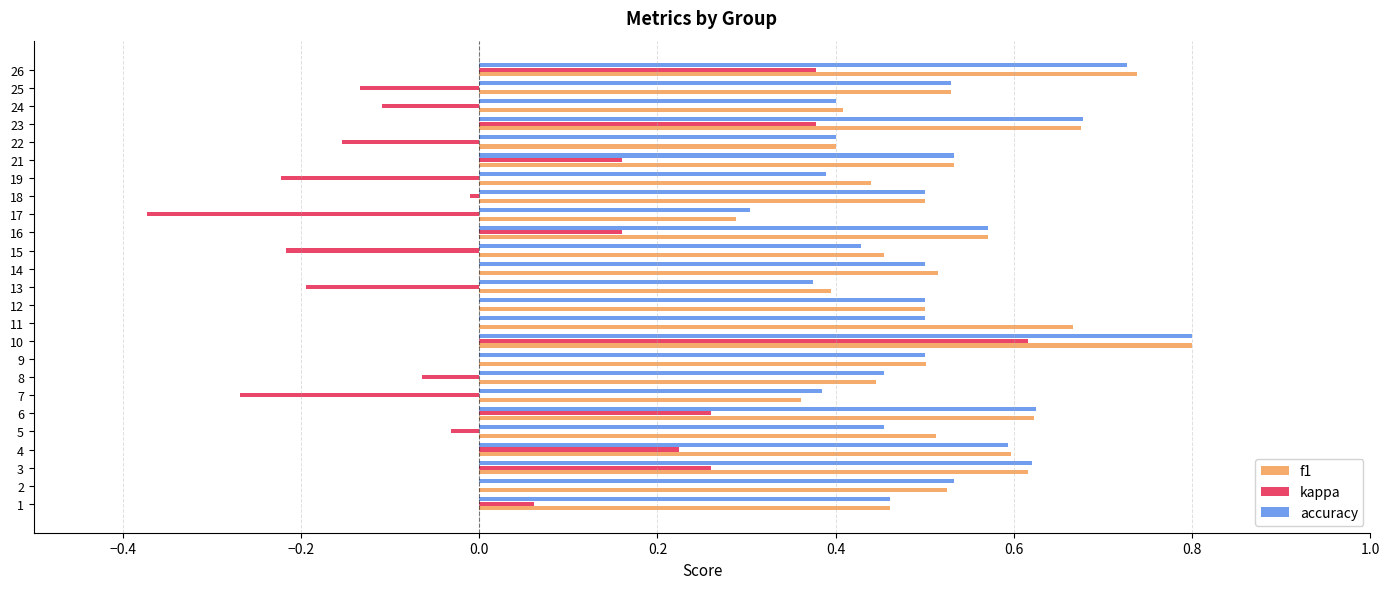

Between 6 and 24, which series saw the biggest shift?

kappa